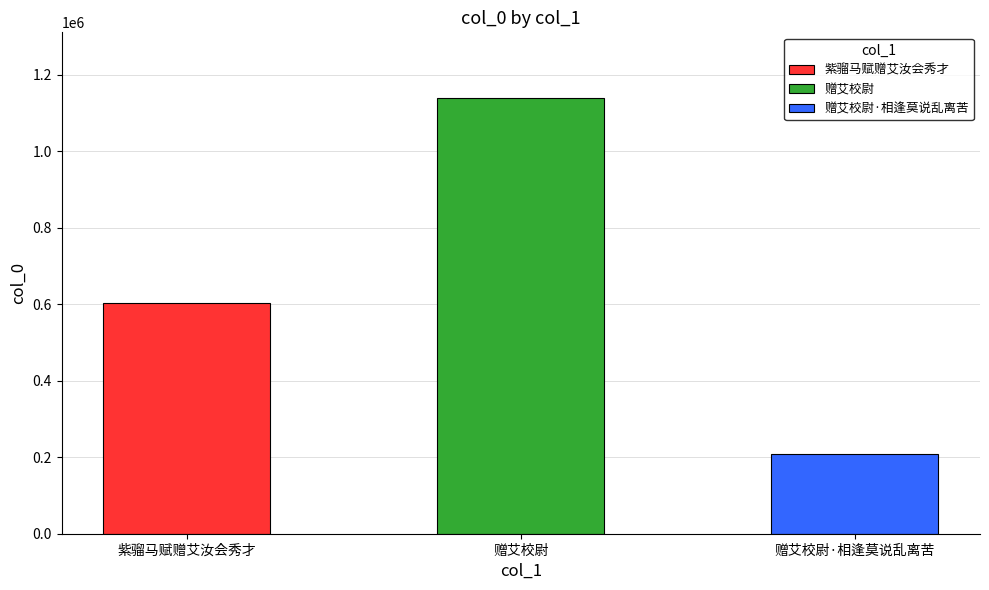

Count the number of values greater than 602361.

1